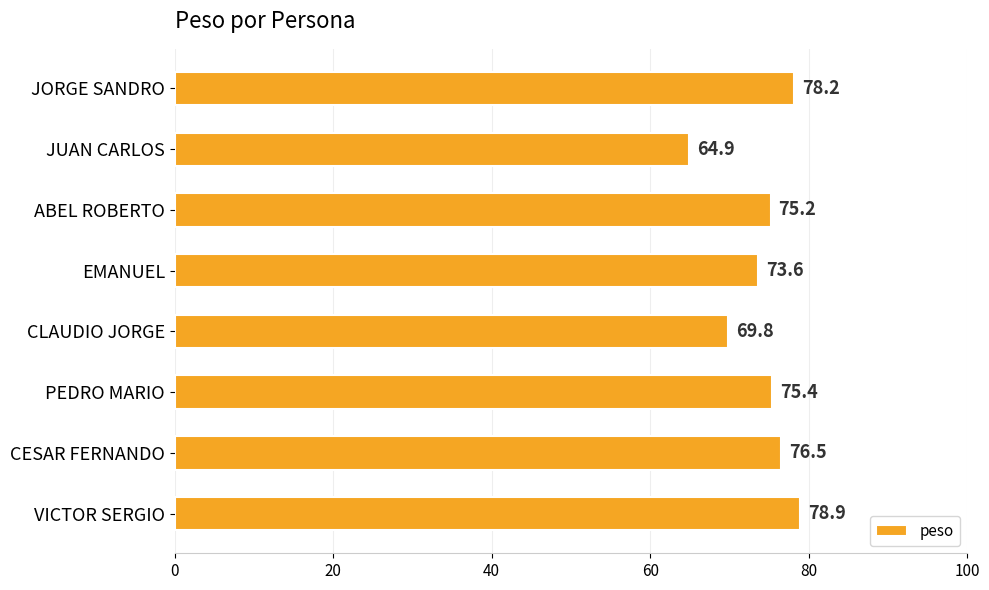

Are the bars grouped side by side (vs. stacked)?

No